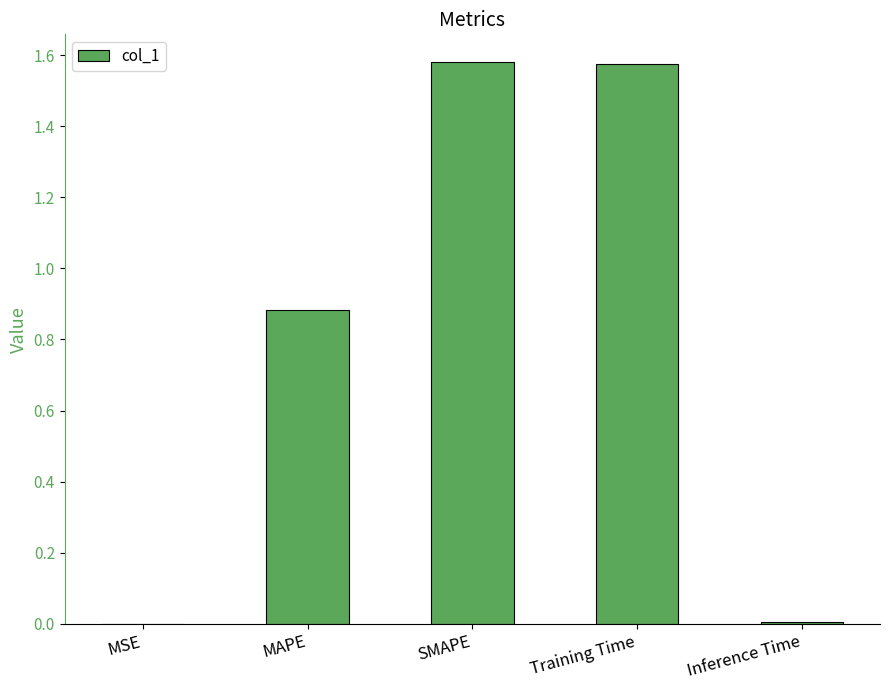

What is the sum of all values?

4.0